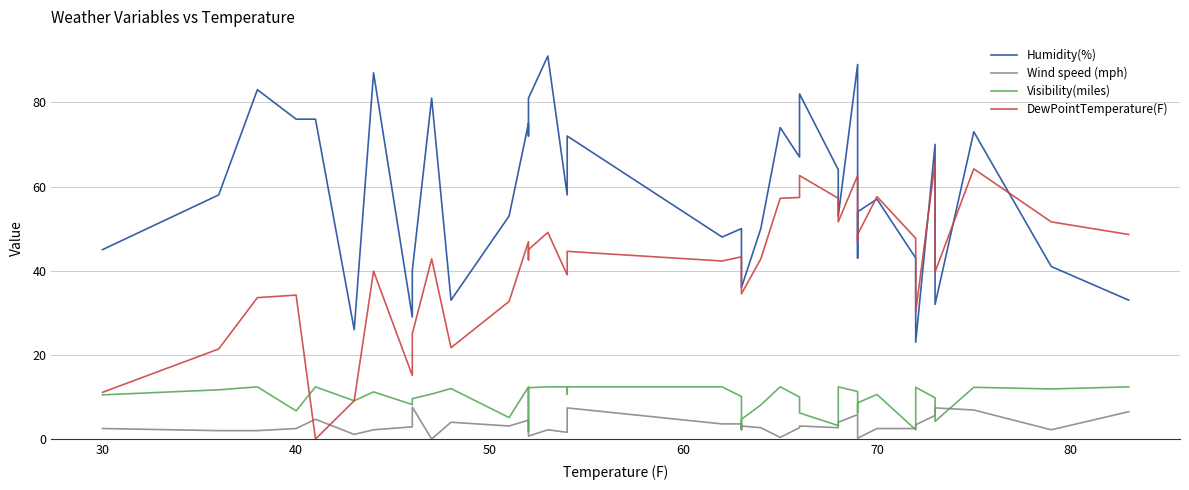

How many intersections are there between DewPointTemperature(F) and Wind speed (mph)?

2